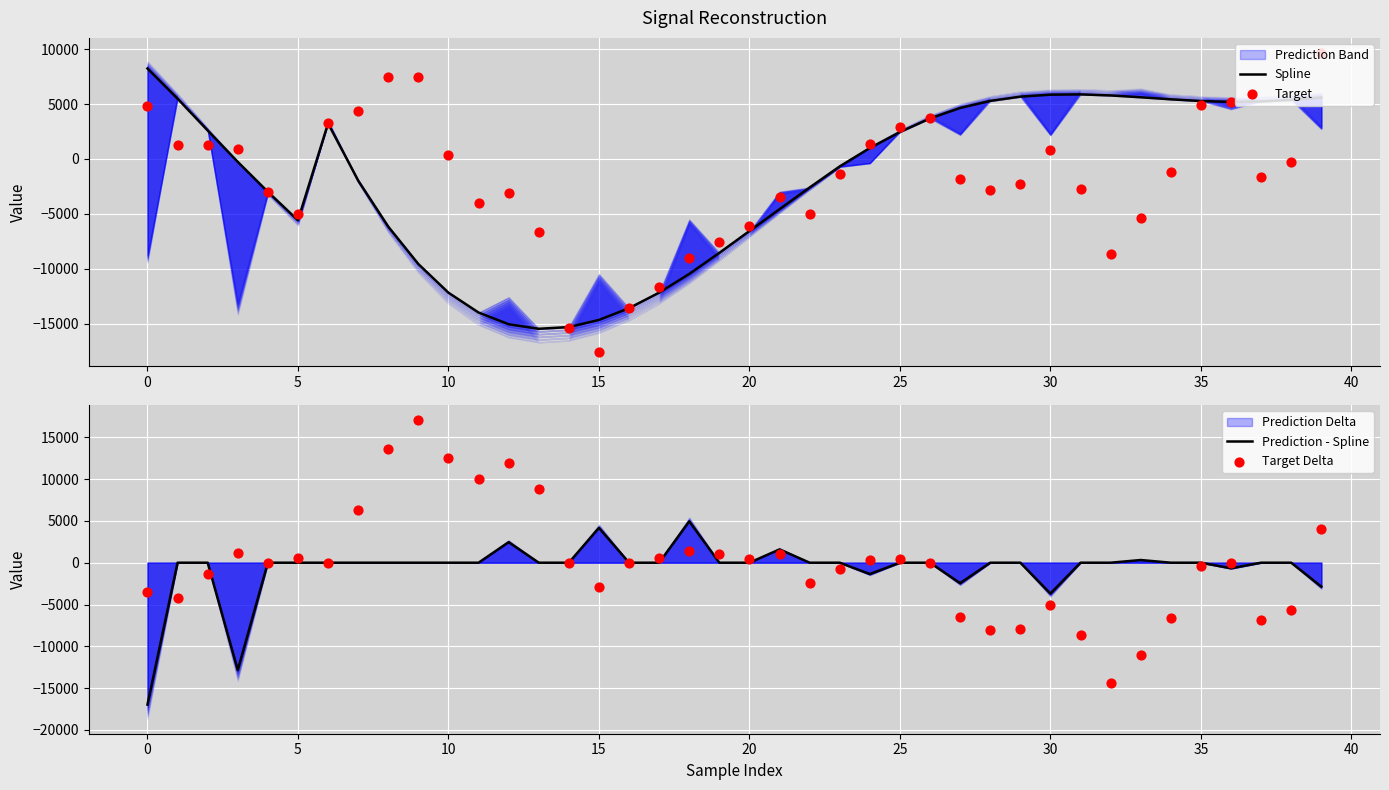

Which series has the largest total across all categories?

Target Delta